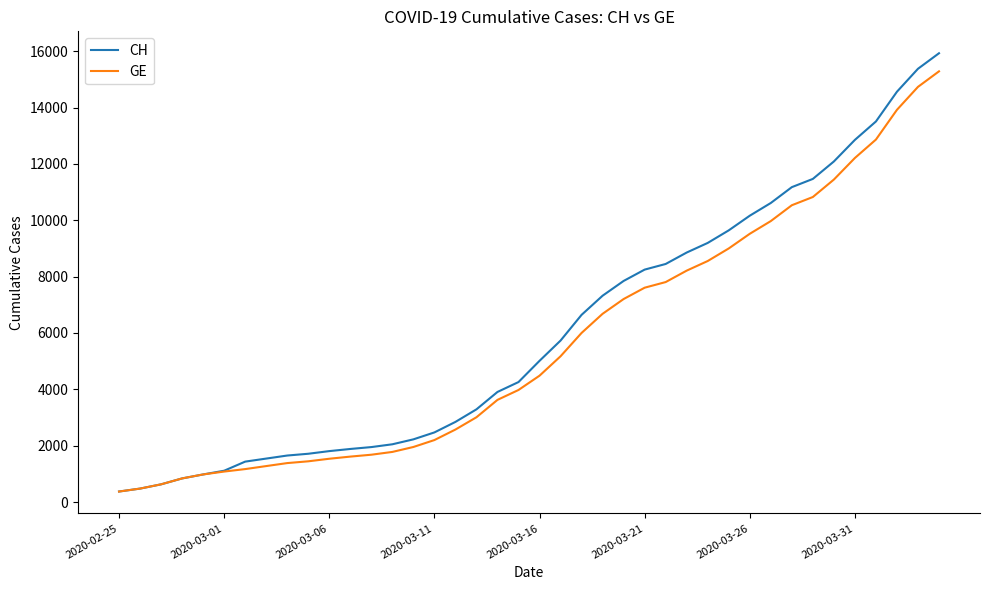

List the series in order of their overall mean, lowest first.

GE, CH